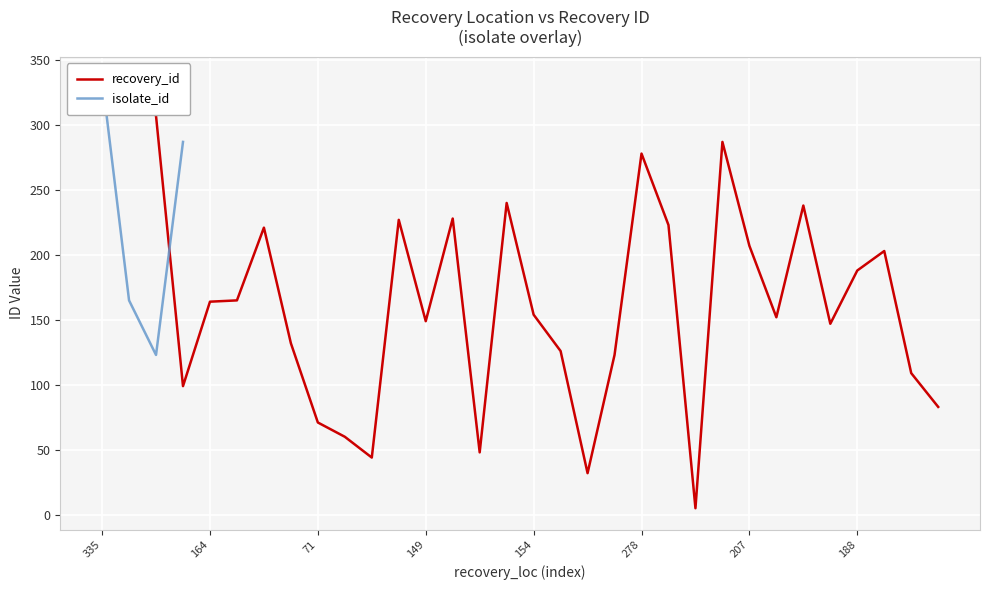

List the labels in order of value, smallest first.

5, 32, 44, 48, 60, 71, 83, 99, 109, 123, 126, 132, 147, 149, 152, 154, 164, 165, 188, 203, 207, 221, 223, 227, 228, 238, 240, 278, 287, 307, 335, 336